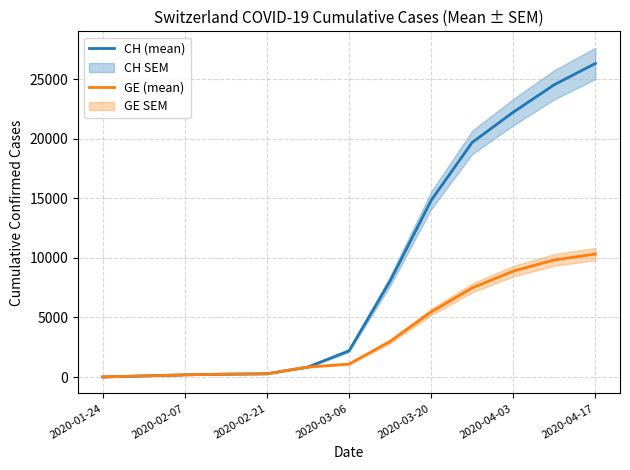

True or false: CH (mean) and GE (mean) cross at least once.

False